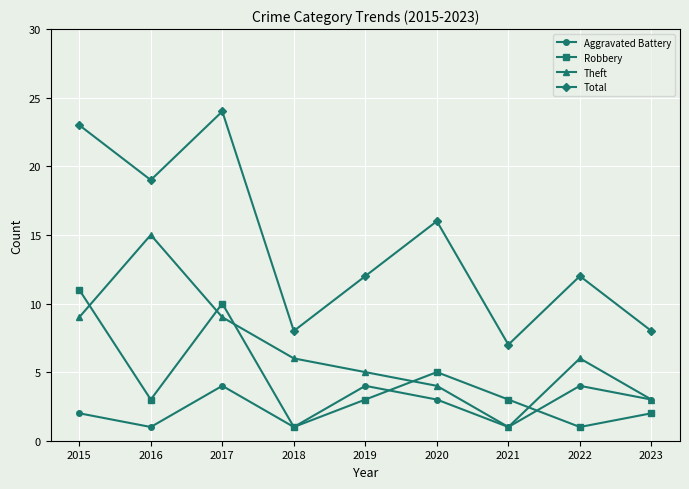

Reading left to right, extract all data points from this chart.

Aggravated Battery: 2	1	4	1	4	3	1	4	3
Robbery: 11	3	10	1	3	5	3	1	2
Theft: 9	15	9	6	5	4	1	6	3
Total: 23	19	24	8	12	16	7	12	8